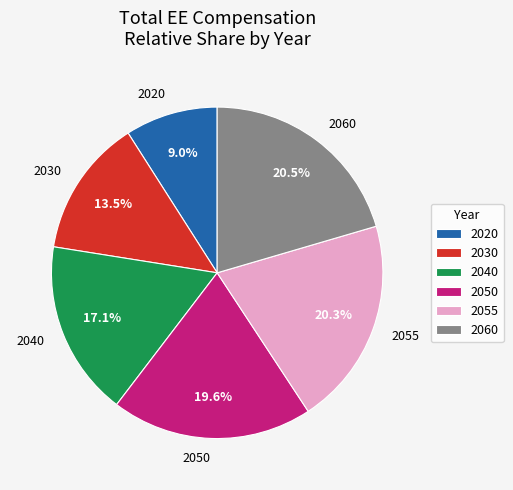

To the nearest percent, what portion does 2040 represent?

17%